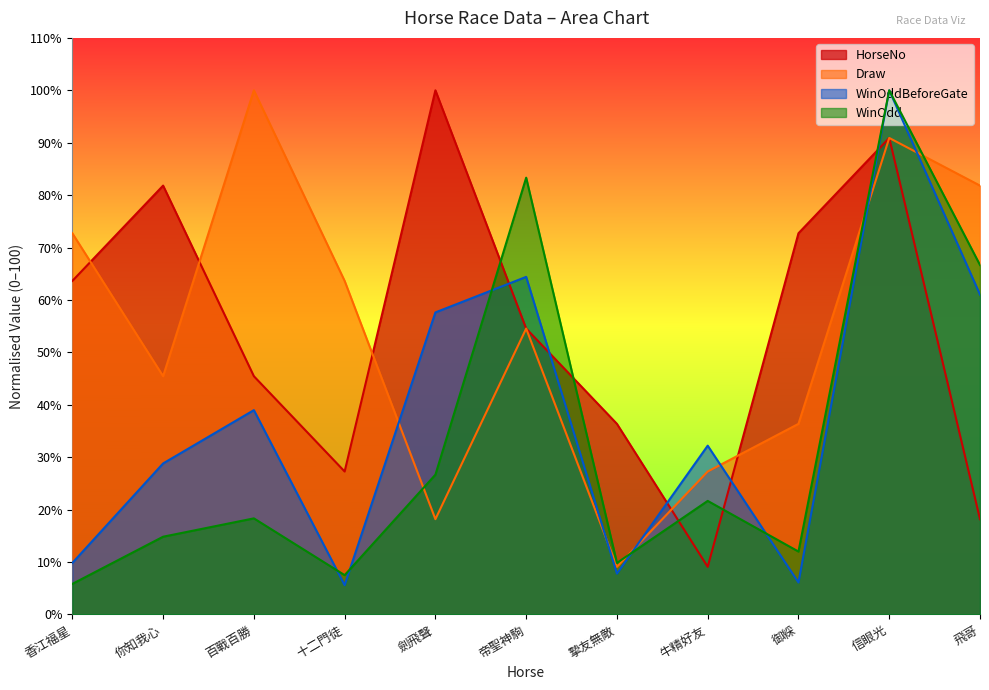

What are all the series names shown in the legend?

HorseNo, Draw, WinOddBeforeGate, WinOdd